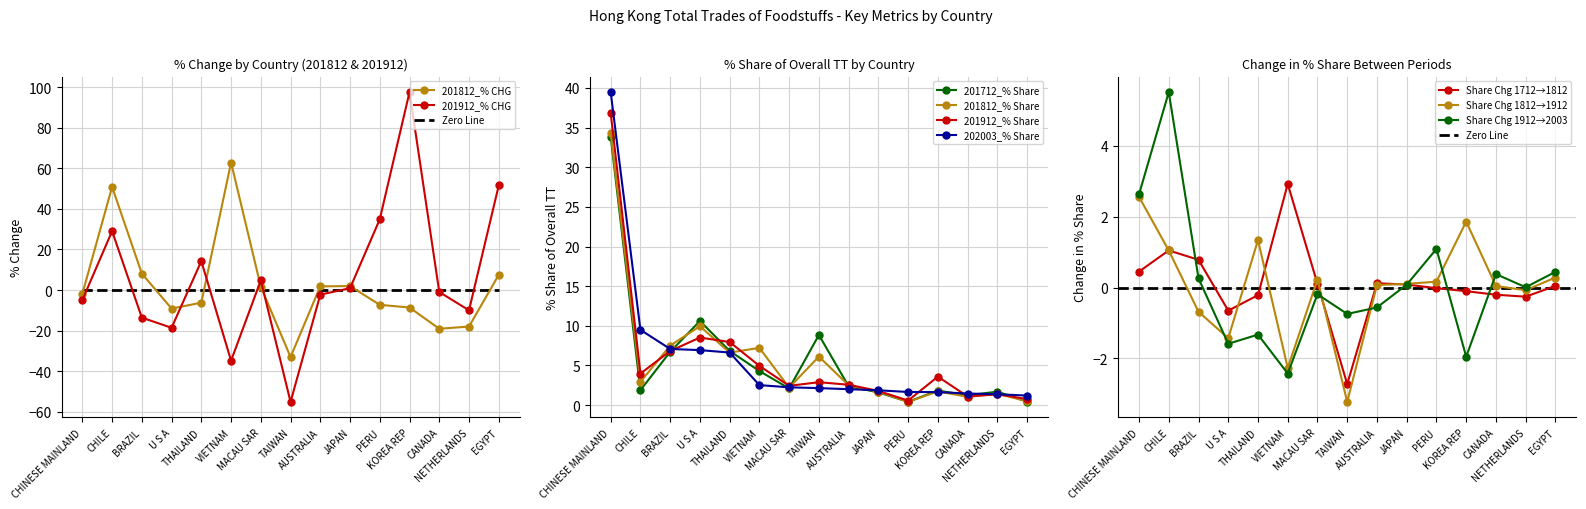

Where is the first local minimum for 201712_% Share?

CHILE